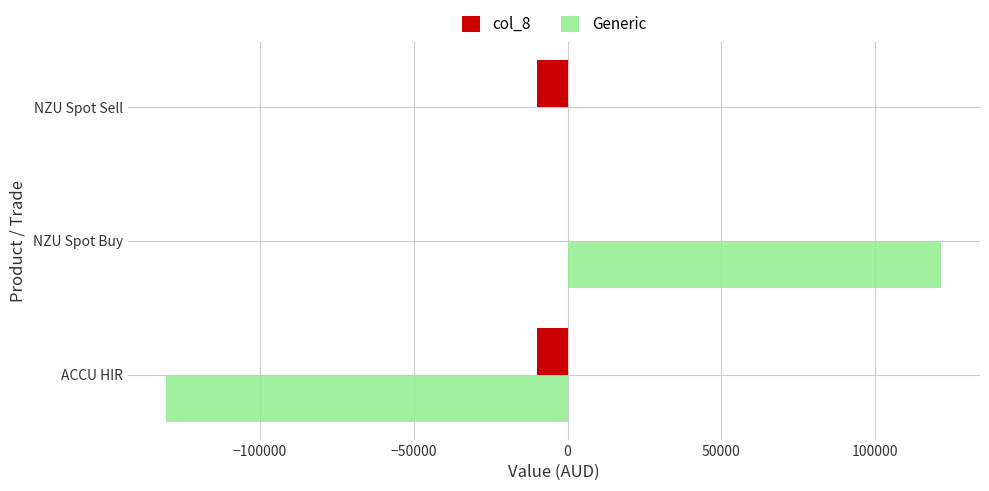

Which series has the largest range (max minus min)?

Generic